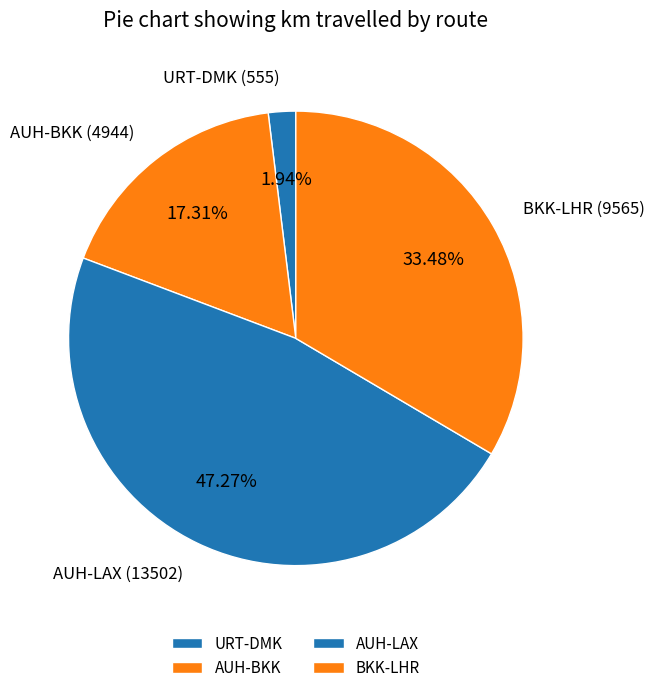

Is BKK-LHR the majority of the pie?

No